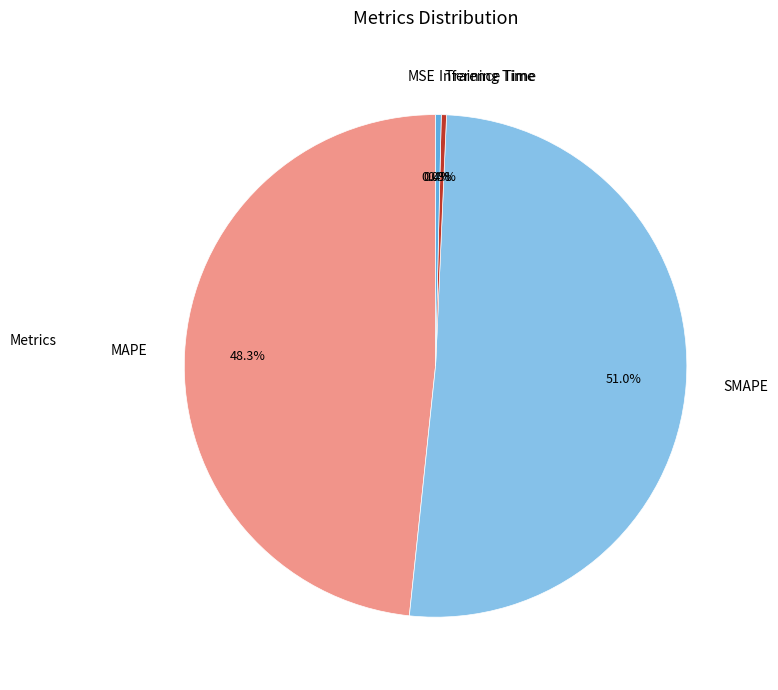

To the nearest percent, what portion does MAPE represent?

48%